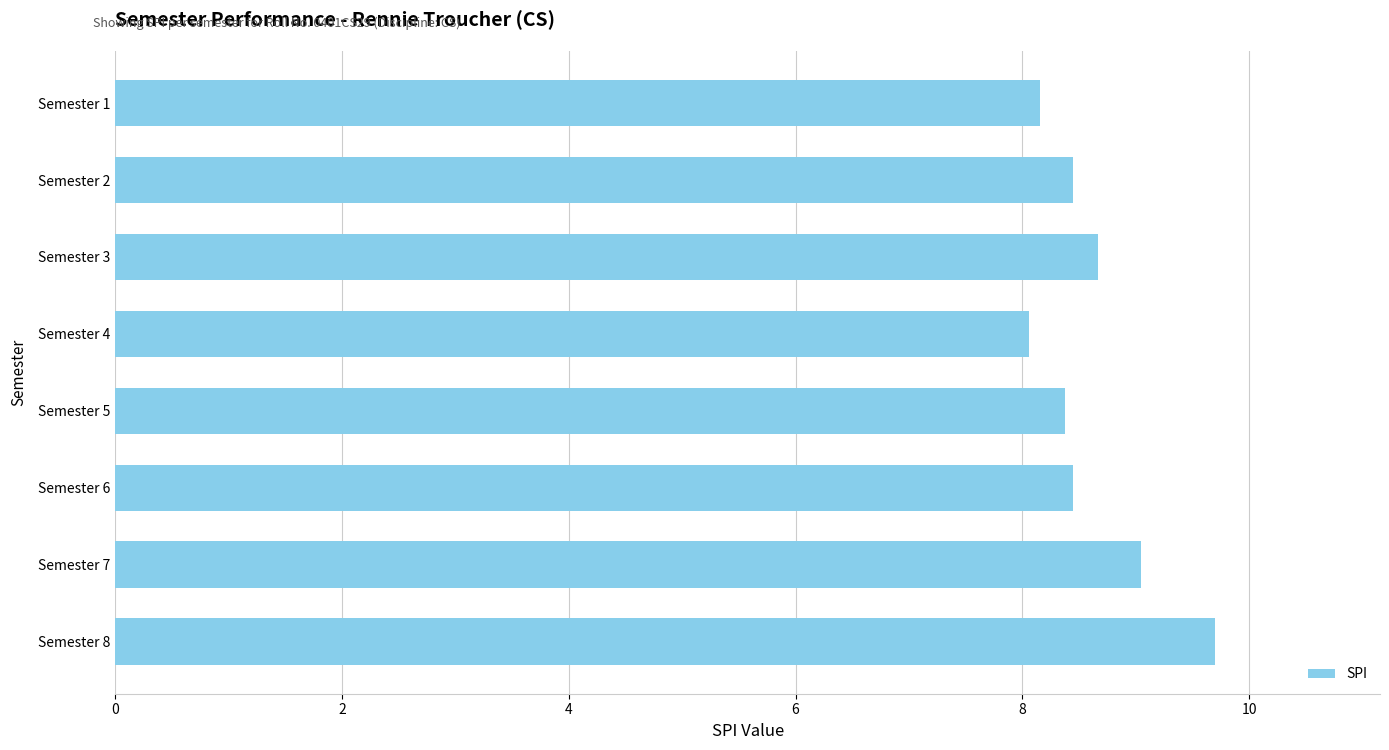

What is the maximum value shown in the chart?

9.7